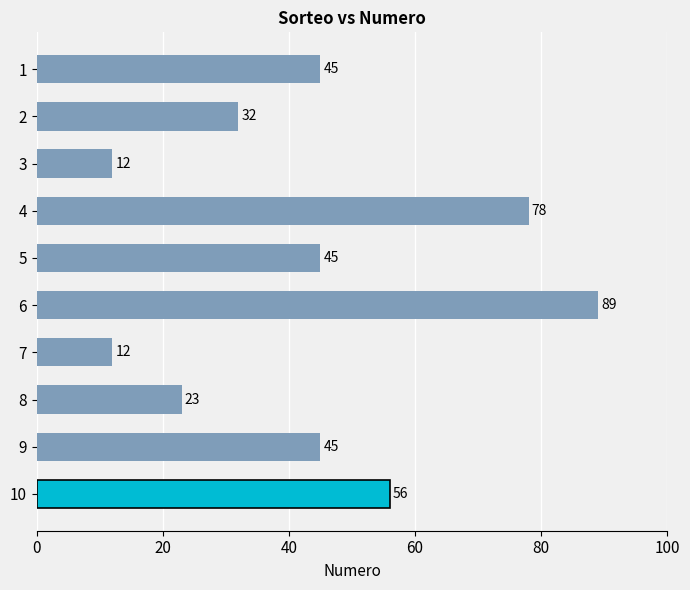

Read the value at 7, to the nearest 5.

10